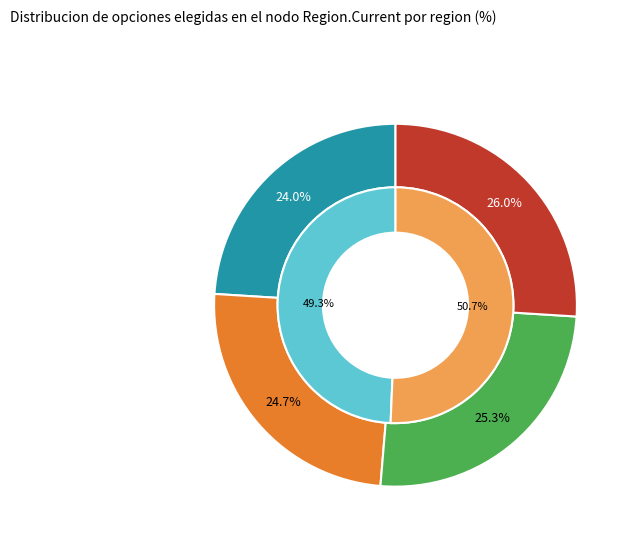

Count the number of slices in the pie.

4